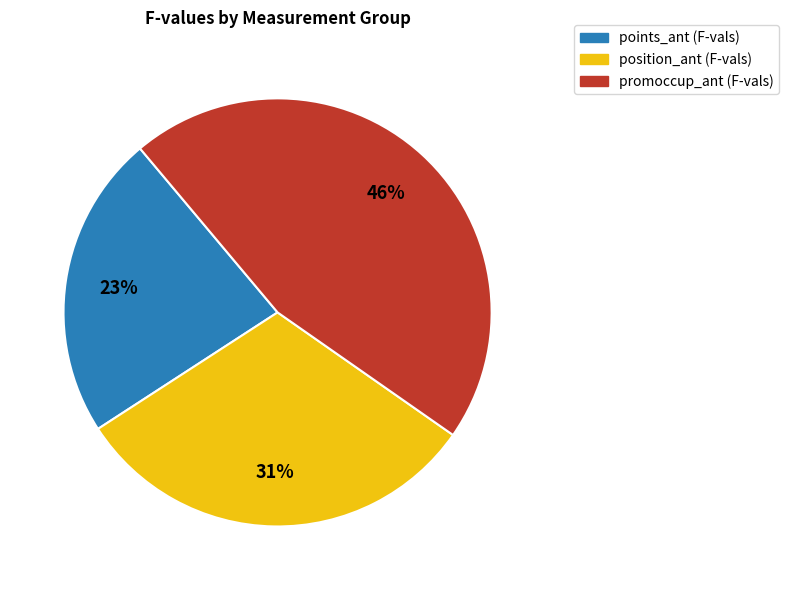

Which category has the biggest portion of the pie?

promoccup_ant (F-vals)